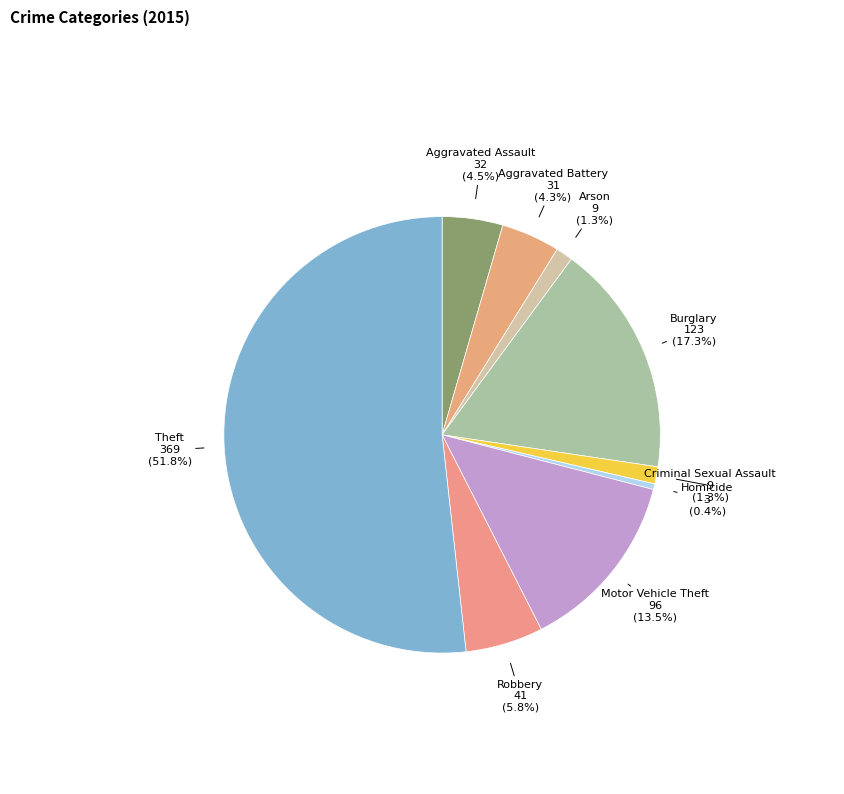

Which has a higher value, Arson or Aggravated Battery?

Aggravated Battery